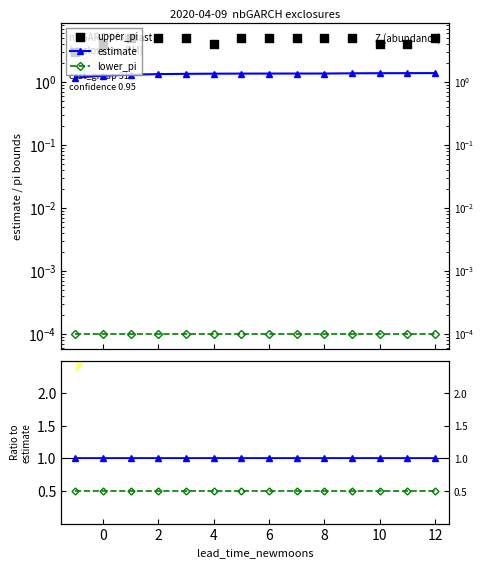

Which series reaches the minimum Y coordinate?

lower_pi